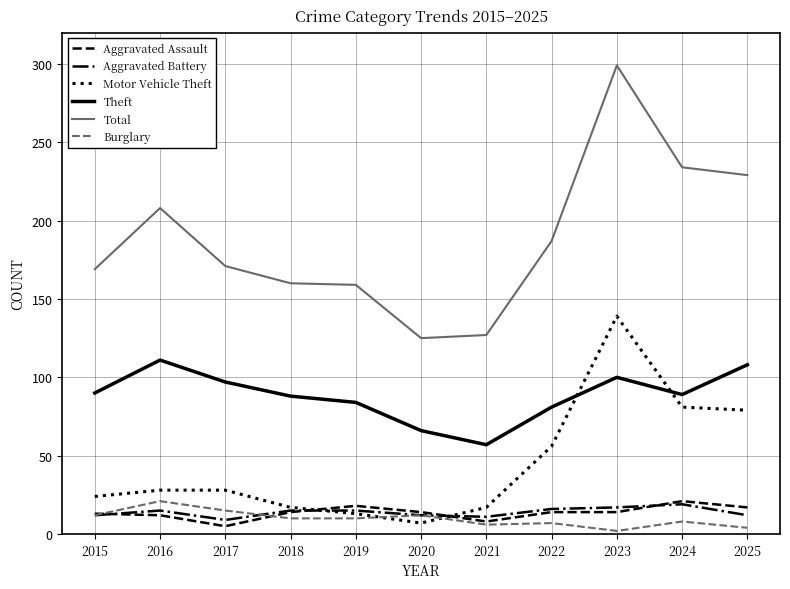

What is the maximum value for Aggravated Assault?

21